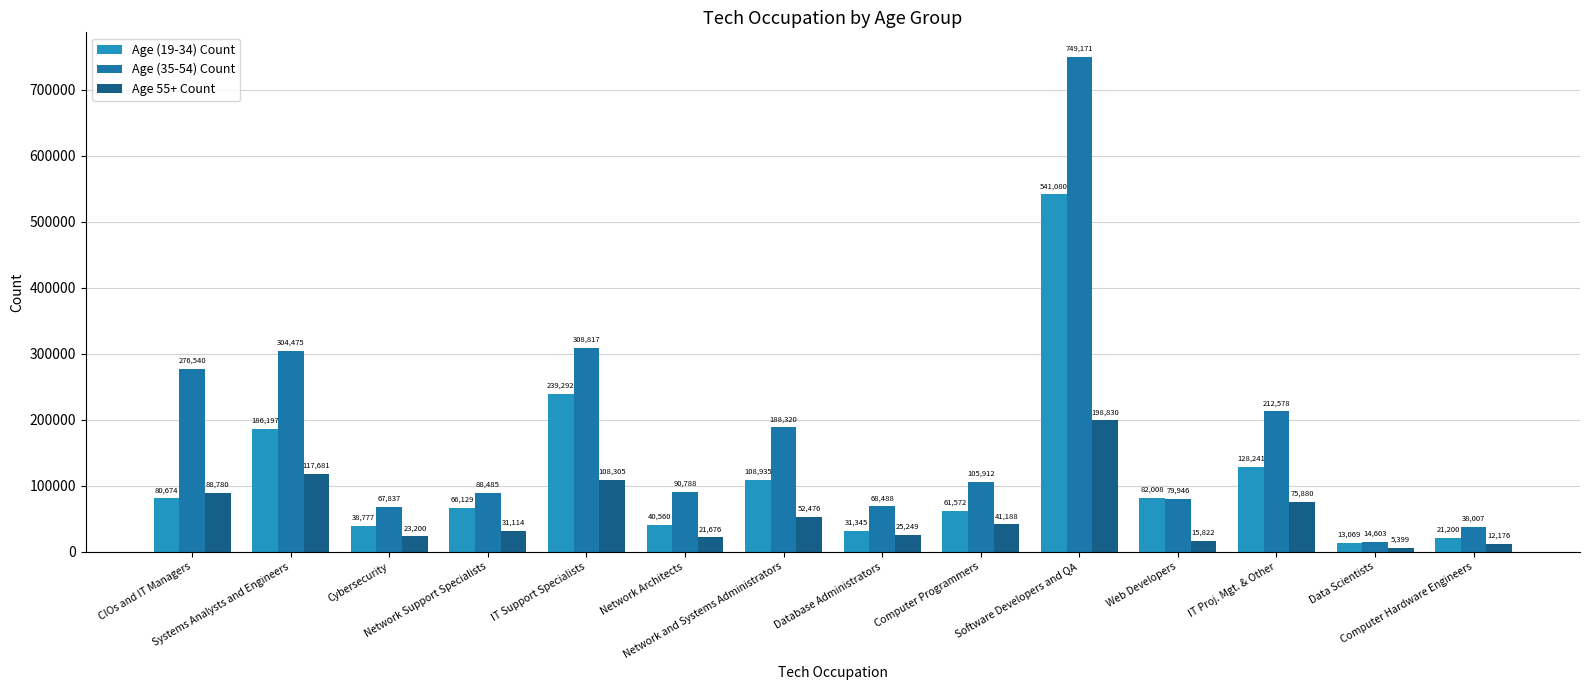

Which label corresponds to the smallest value in the chart?

Data Scientists